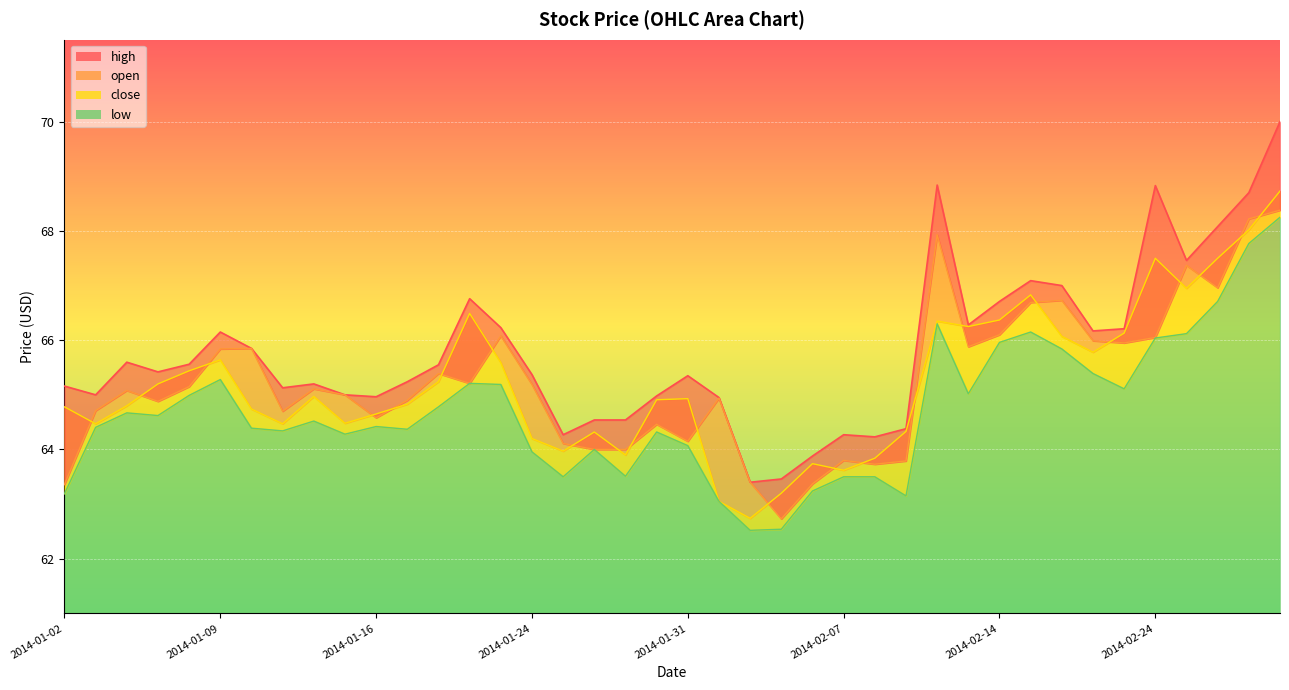

True or false: close and high cross at least once.

False